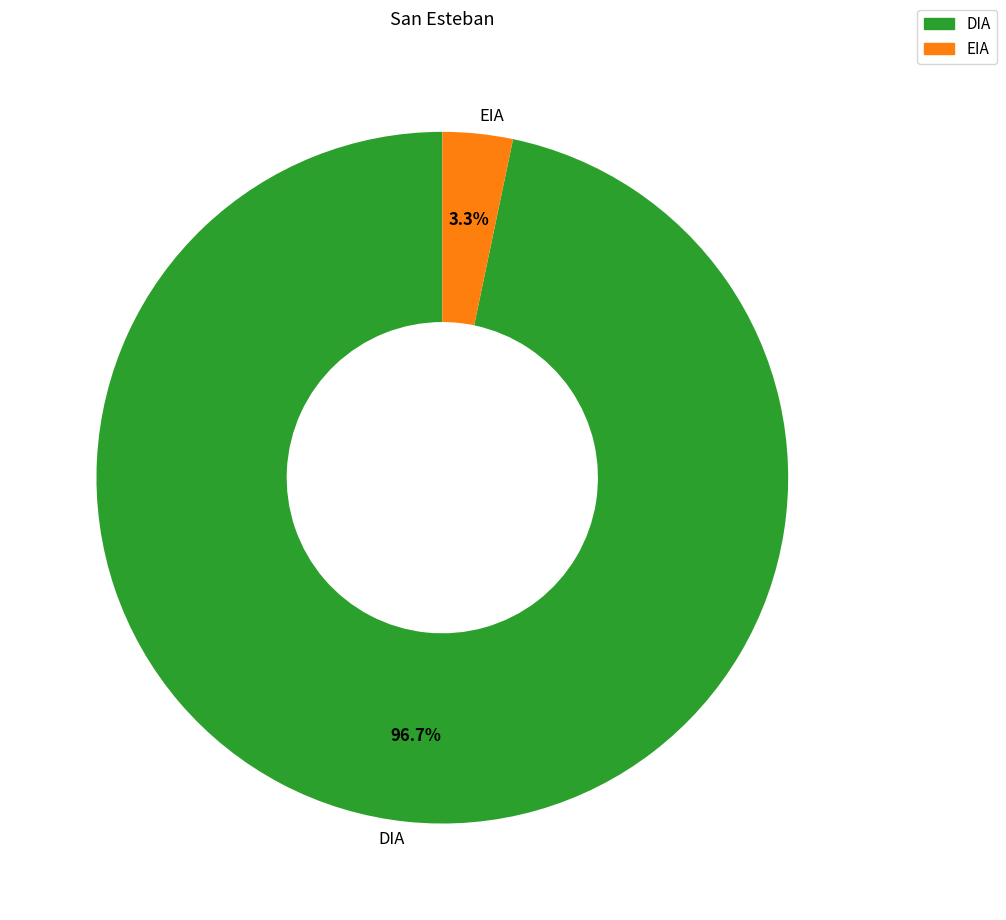

To the nearest percent, what percentage of the pie is DIA?

97%